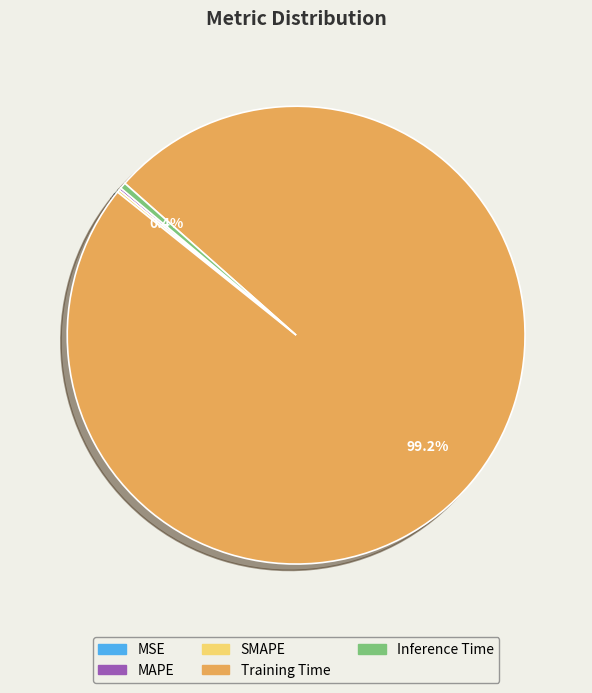

What percentage is NOT represented by Training Time?

0.8%